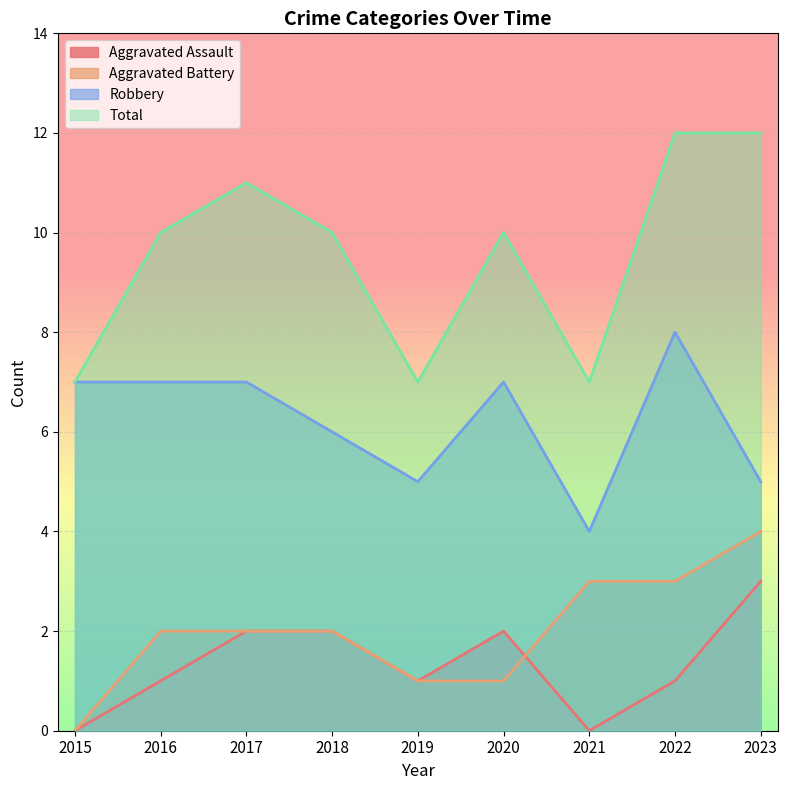

Does the chart display data point markers on the line(s)?

No